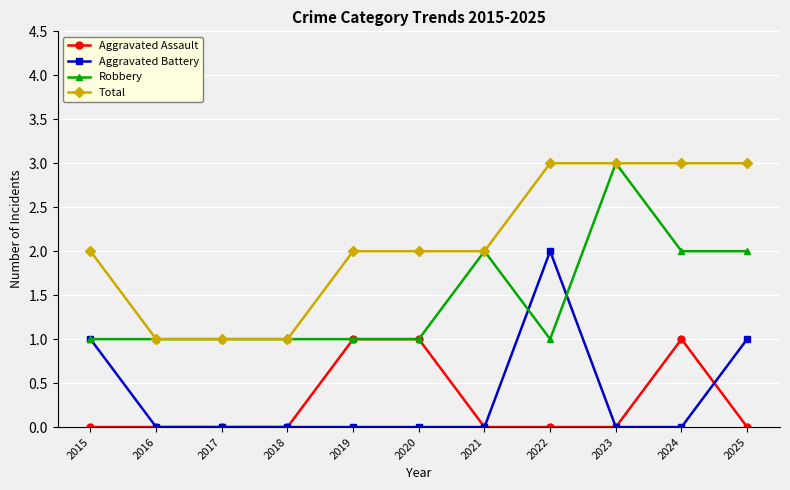

At how many categories does at least one series exceed 0?

11